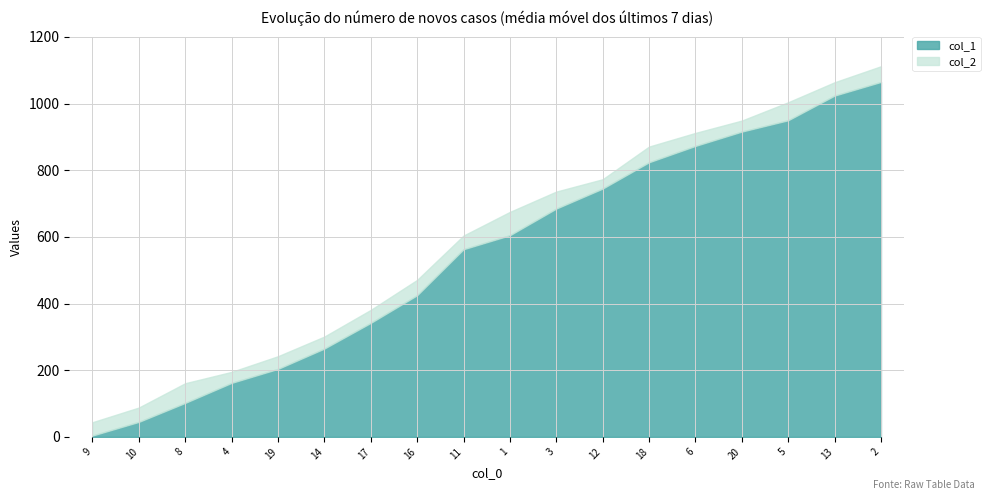

True or false: col_2 has more than 1 points higher than both neighbors.

False